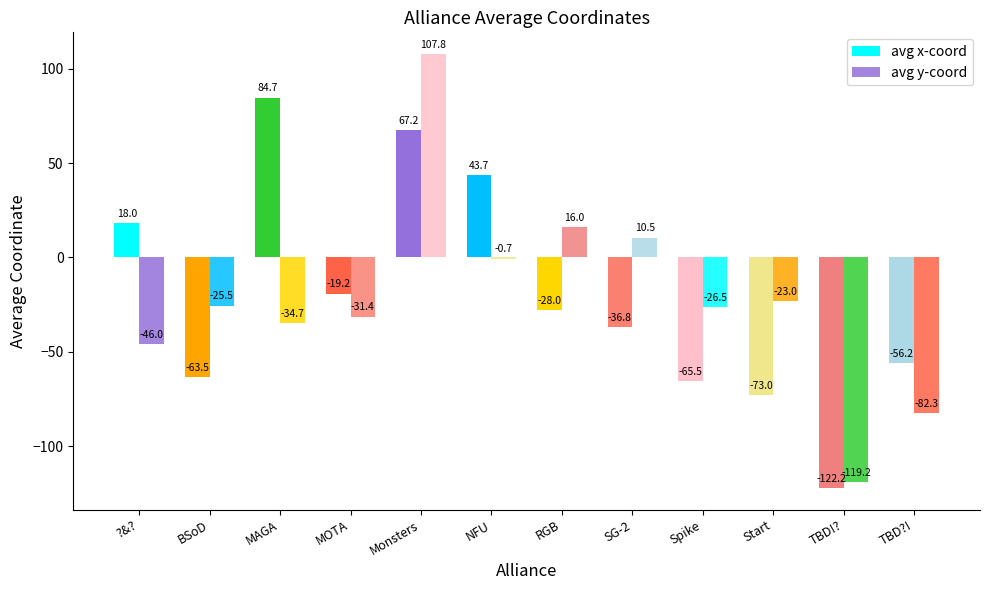

How many data points in avg y-coord are above -25?

5